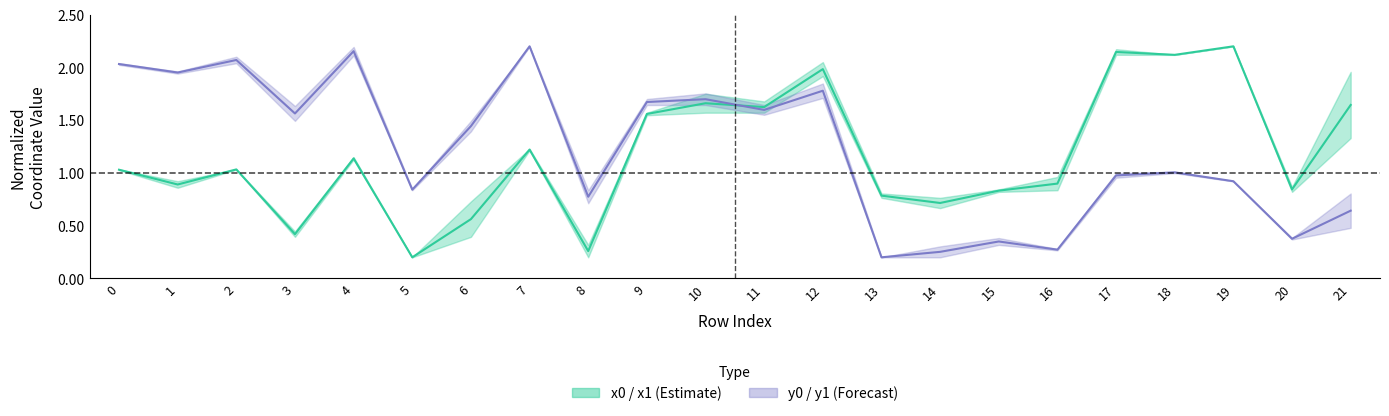

In y0 / y1 midline, how many points are lower than both neighbors (excluding endpoints)?

8